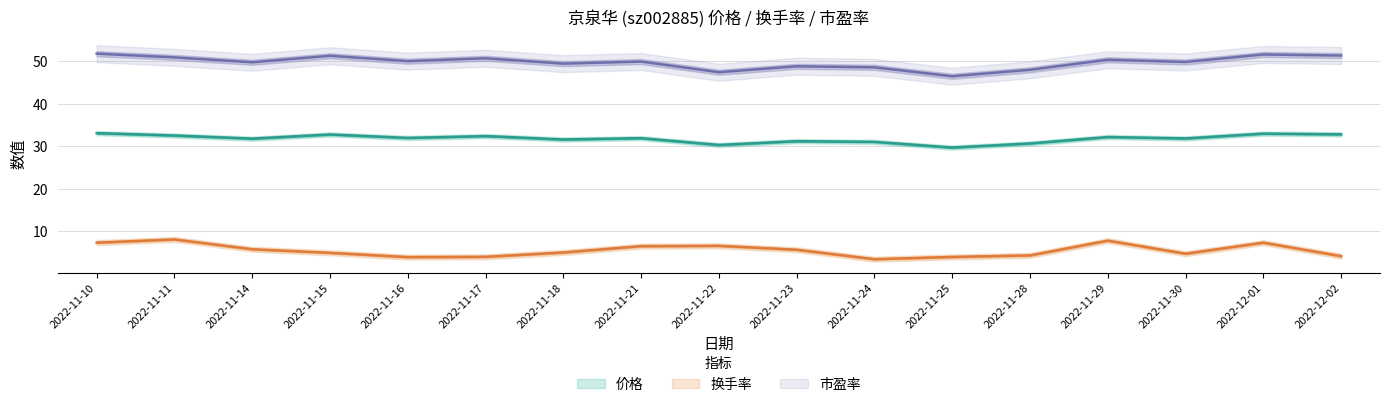

Which category has the lowest value across all series?

2022-11-24